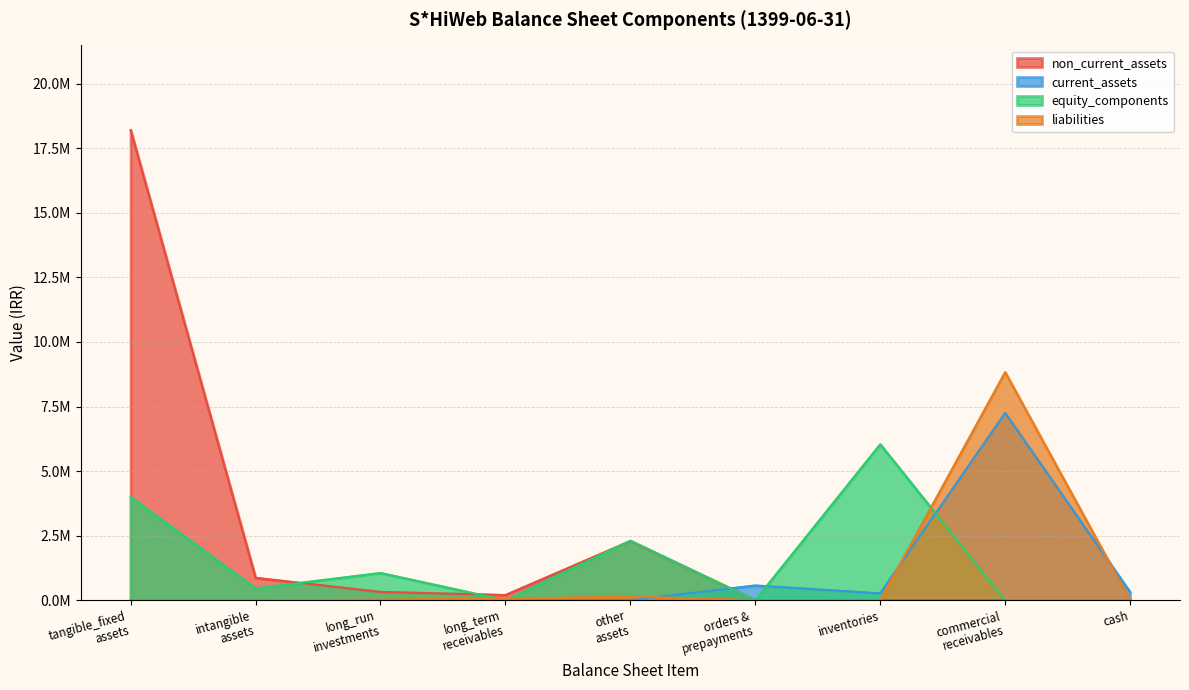

What are all the series names shown in the legend?

non_current_assets, current_assets, equity_components, liabilities